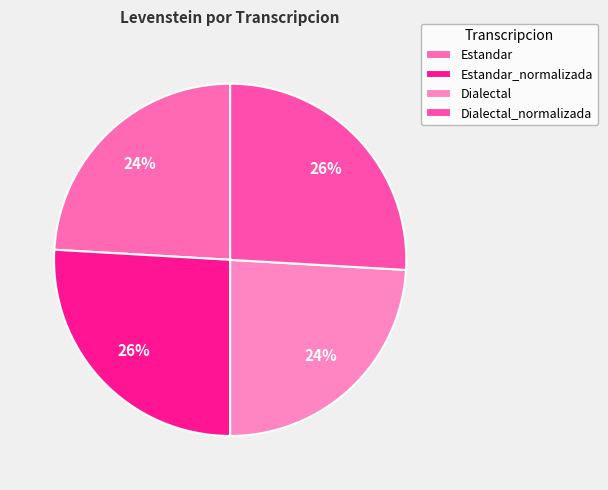

How many segments does this pie chart have?

4